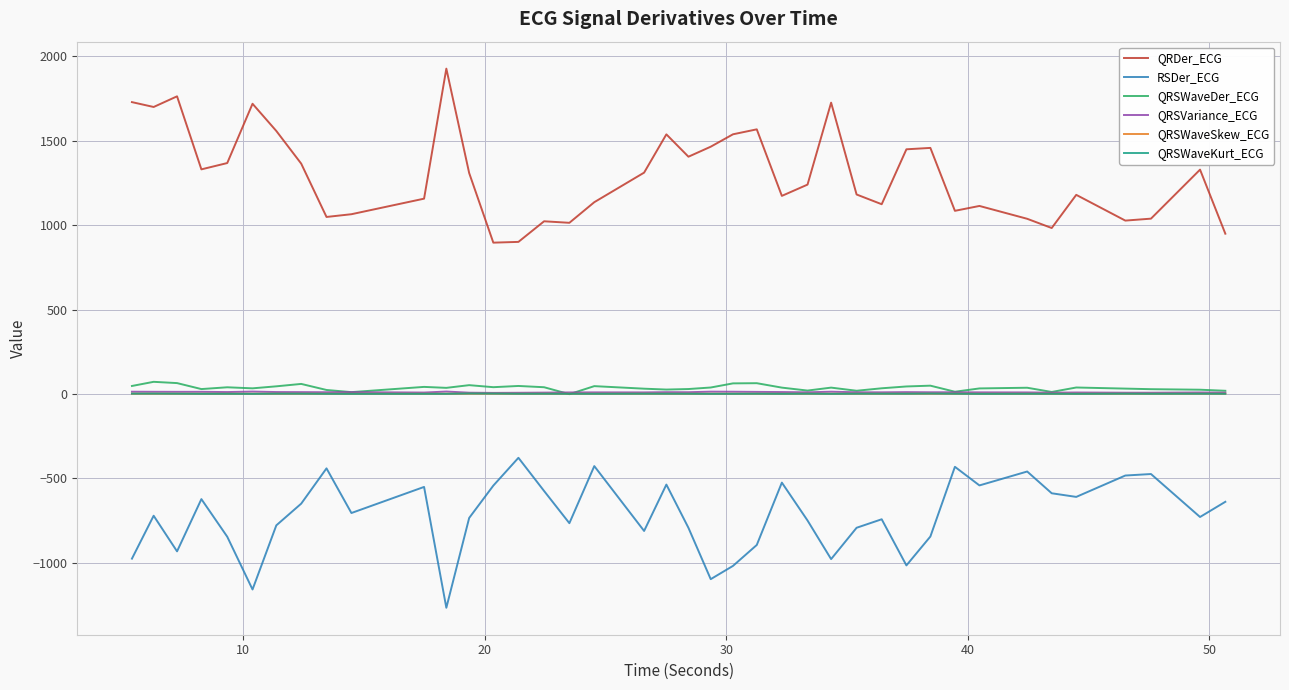

True or false: QRSWaveSkew_ECG and RSDer_ECG cross at least once.

False